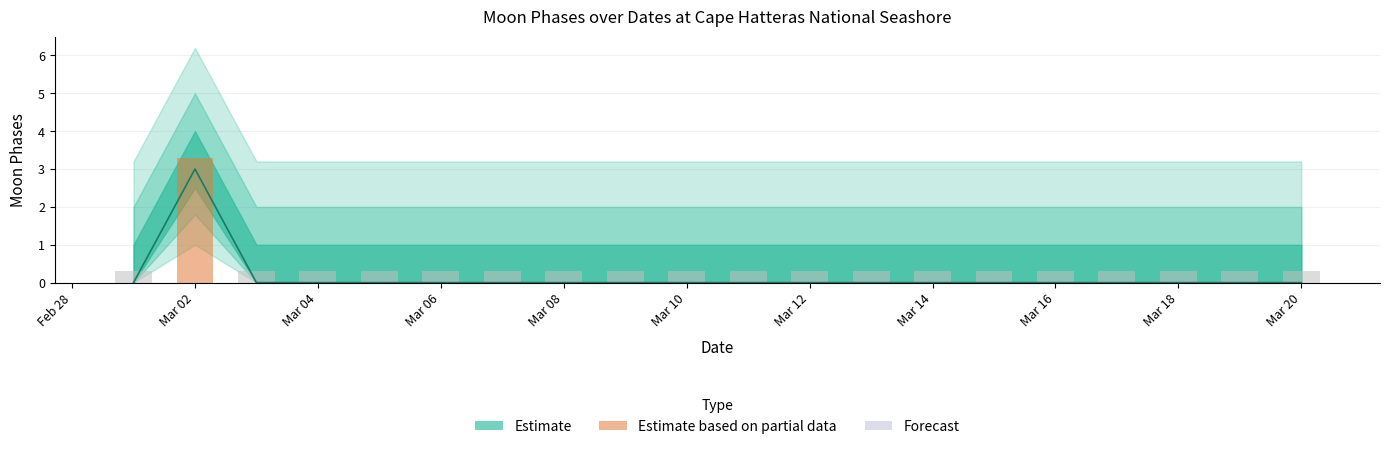

The value of Estimate (line) at Mar 06 is -1.5. True or false?

False